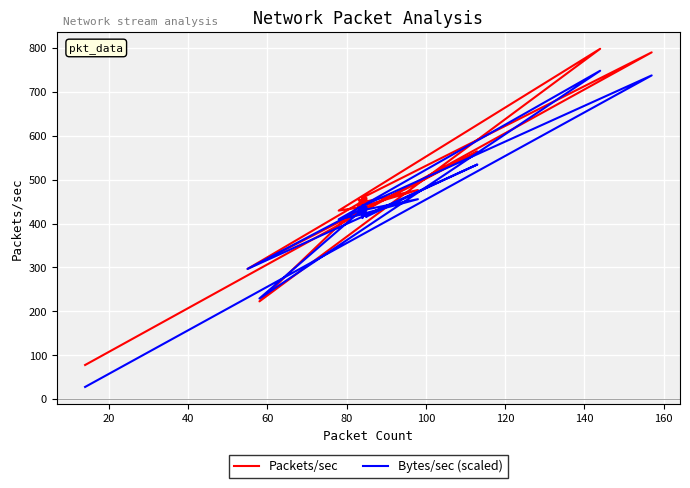

What is the smallest value displayed?

27.6